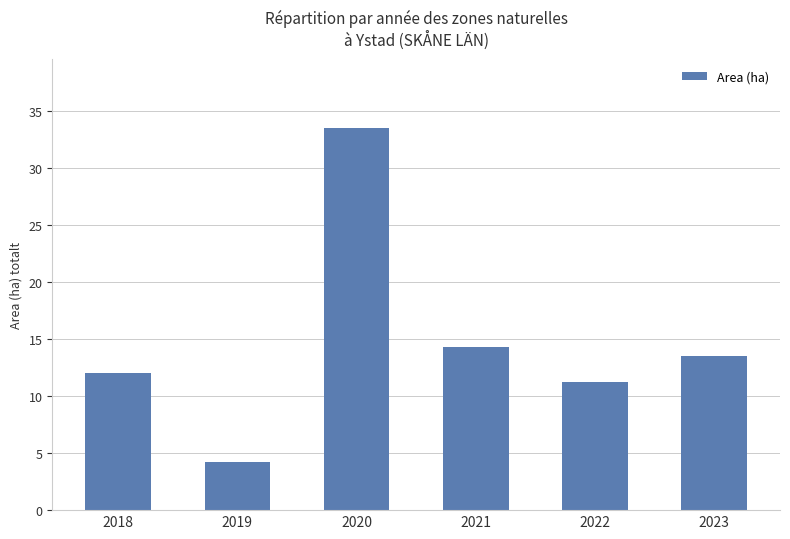

Reading left to right, what are all the values shown in this chart?

2018=12.0	2019=4.2	2020=33.5	2021=14.3	2022=11.2	2023=13.5